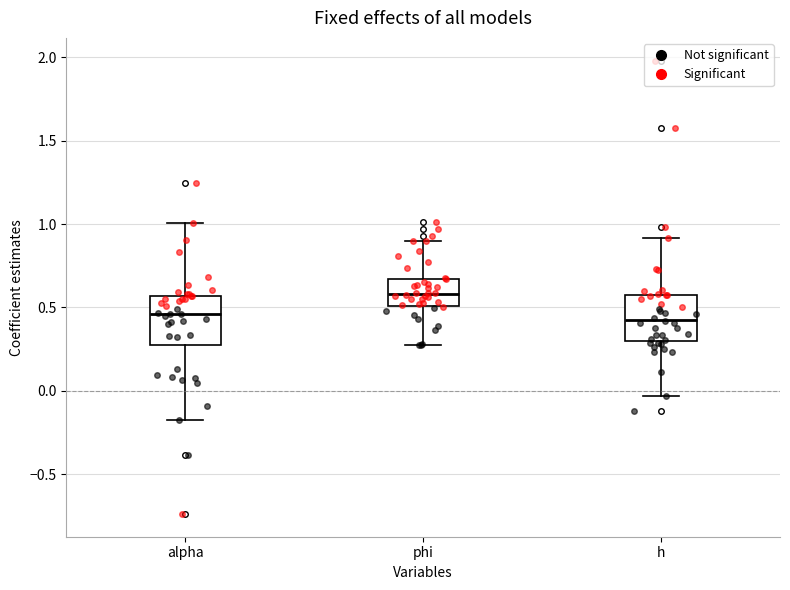

Reading left to right, transcribe this box plot: for each box, give where its median line is, the range the box spans, and where its two whiskers end, as read against the y-axis. The values are not printed on the chart, so give them approximately, as read against the axis.

alpha: median 0.45, box 0.25 to 0.55, whiskers -0.15 to 1.00
phi: median 0.60, box 0.50 to 0.65, whiskers 0.30 to 0.90
h: median 0.45, box 0.30 to 0.55, whiskers -0.05 to 0.90